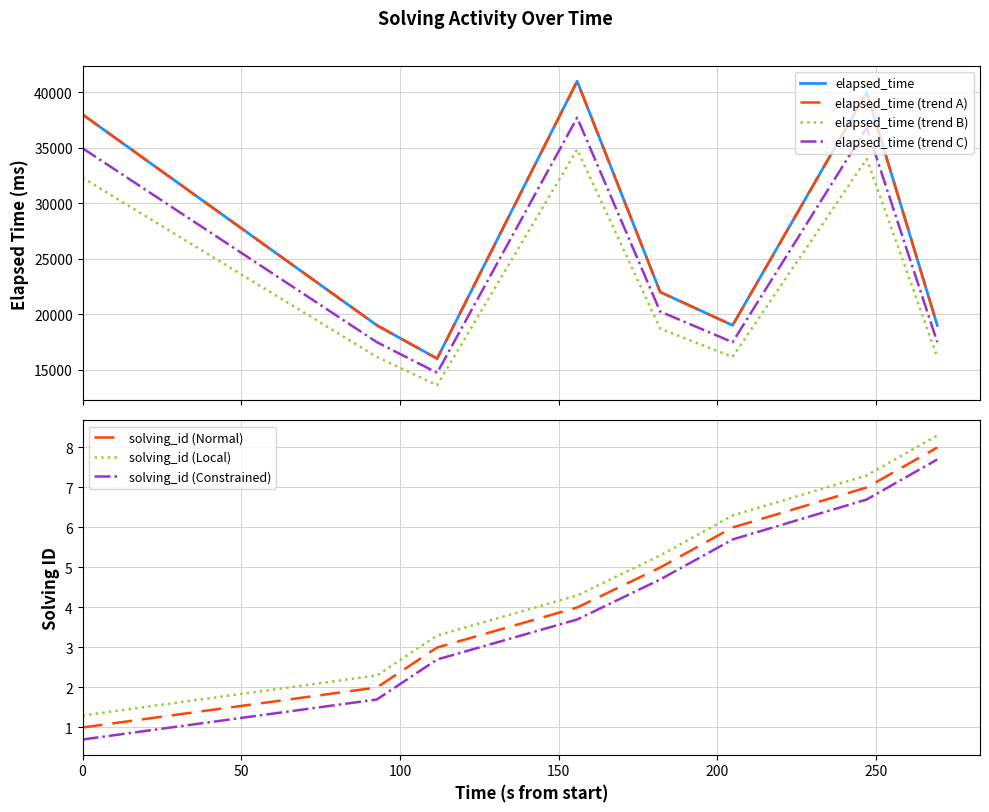

Does the chart display data point markers on the line(s)?

No